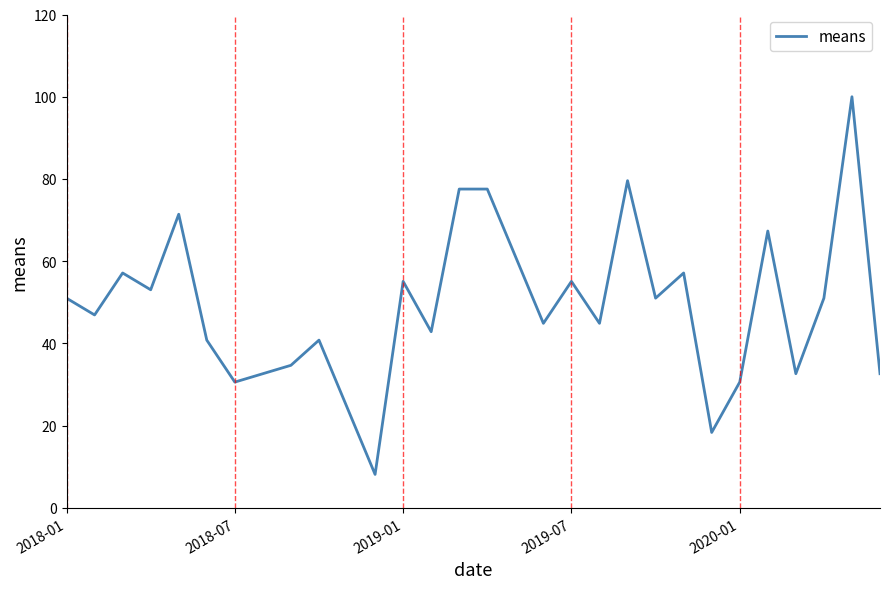

What is the difference between the maximum and minimum values?

91.8